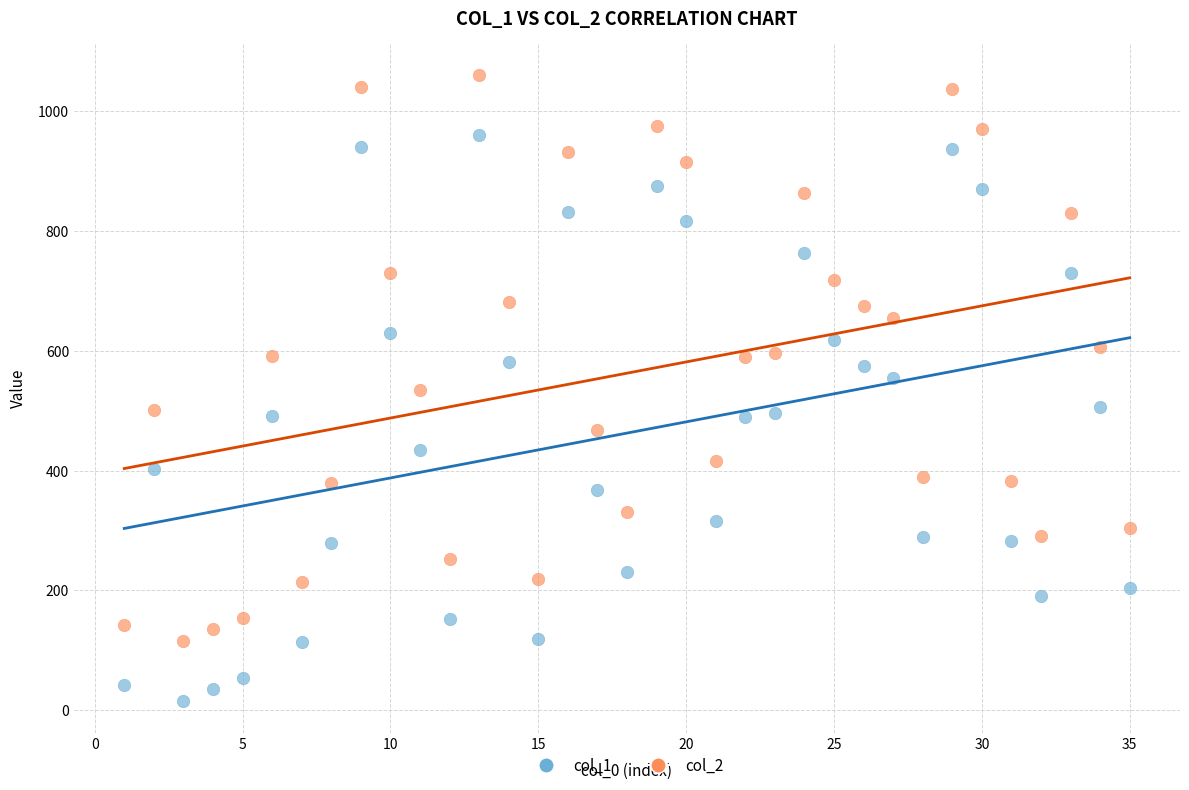

Across all data points, what is the range of Y values (max minus min)?

1045